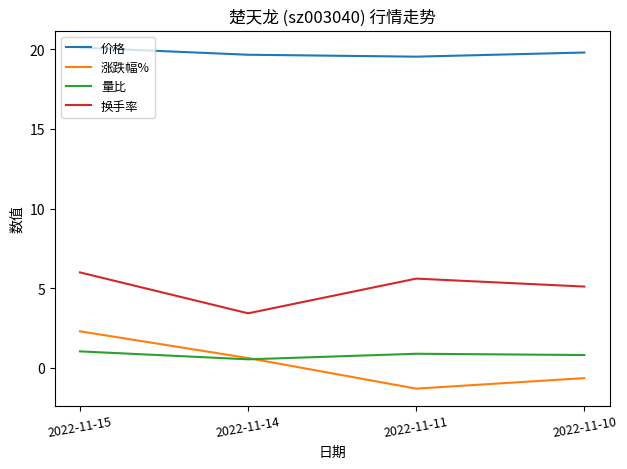

Read the 量比 value at 2022-11-14.

0.5